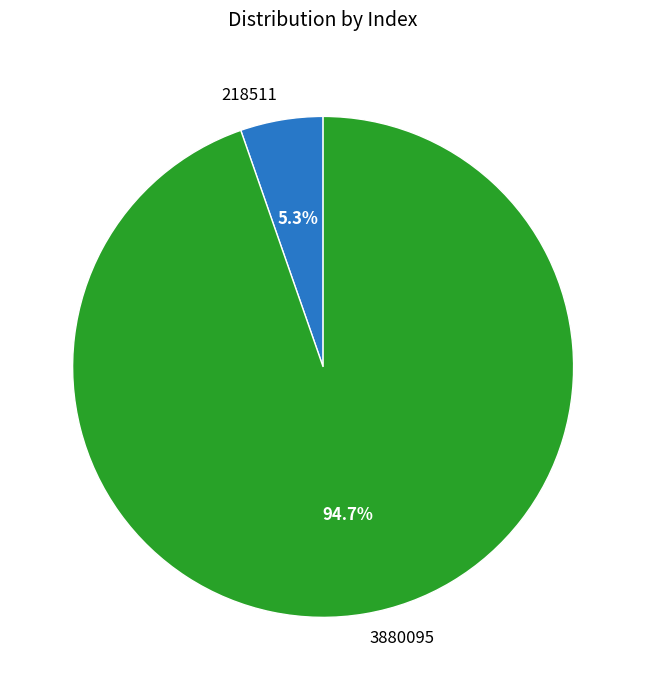

Does any single category account for the majority?

Yes